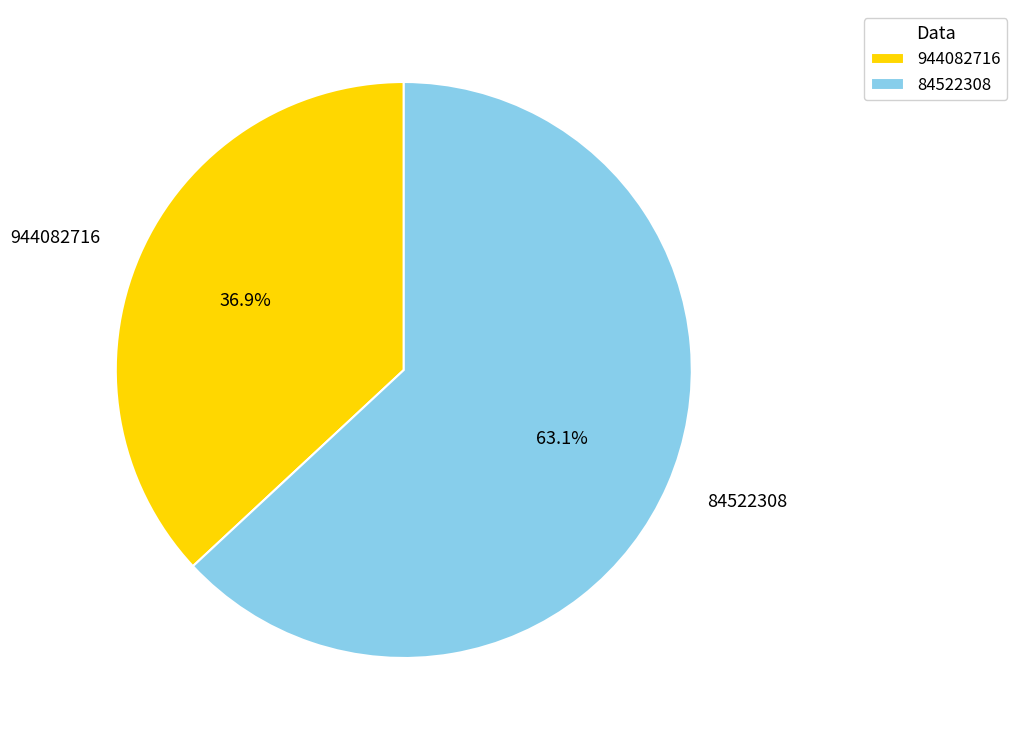

Approximately how many times larger is the value at 944082716 compared to 84522308?

0.6